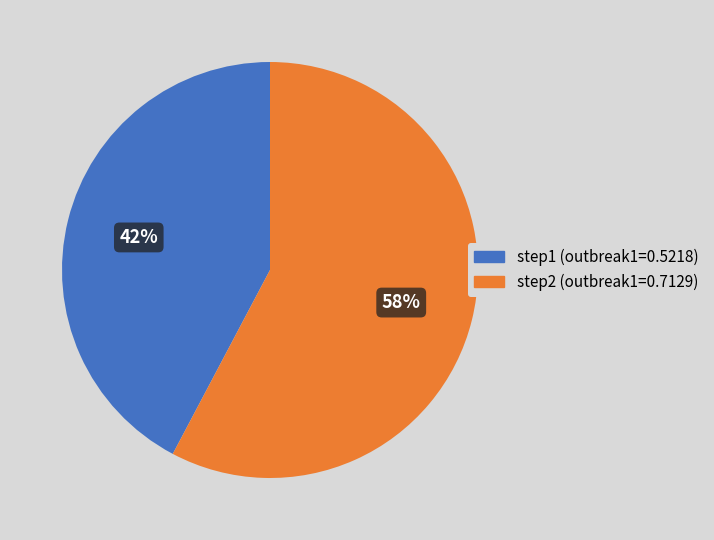

What is the majority slice?

step2